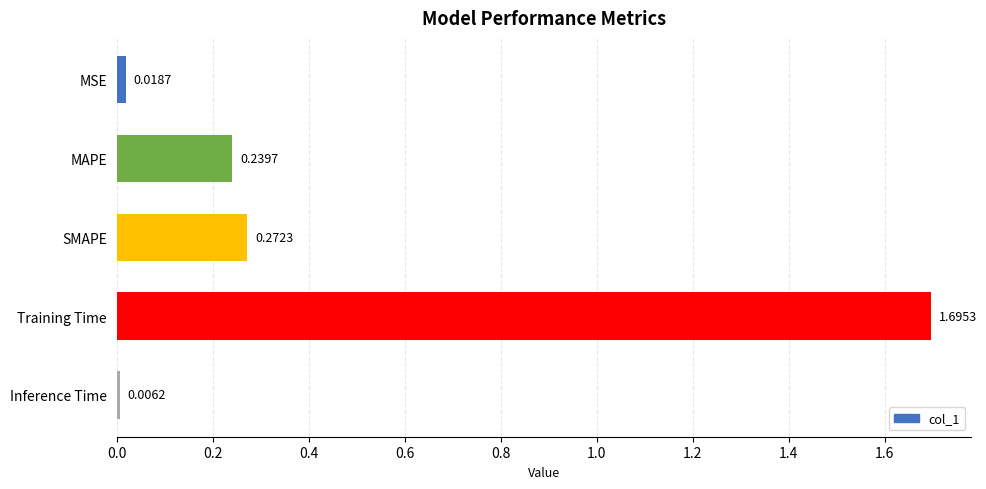

What is the label of the 5th bar from the bottom?

MSE